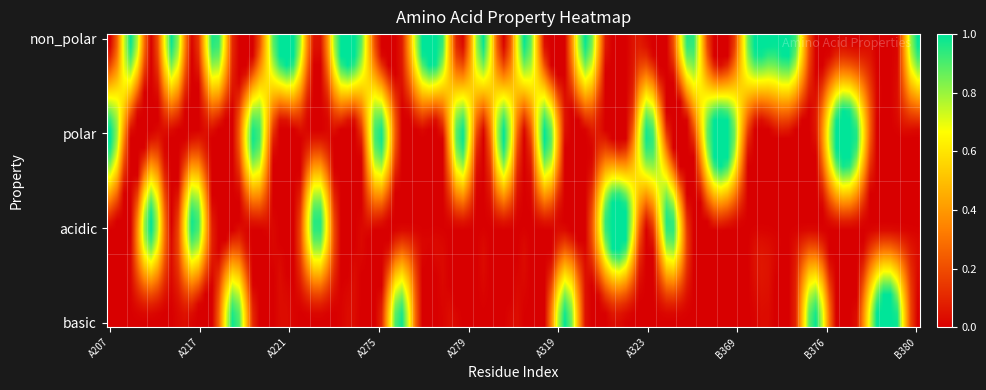

Which series has the widest spread of values?

non_polar